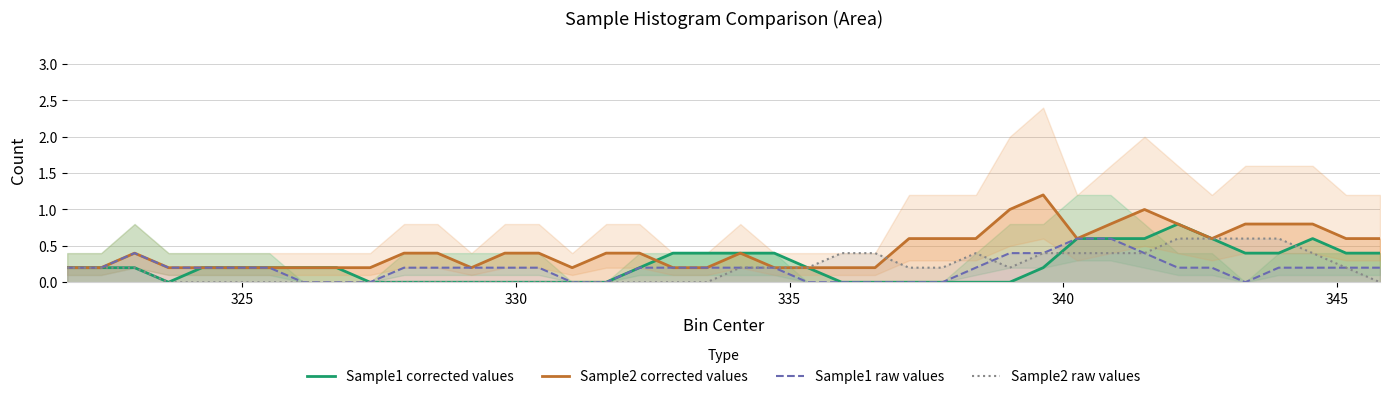

What is the maximum value for Sample1 raw values?

0.6